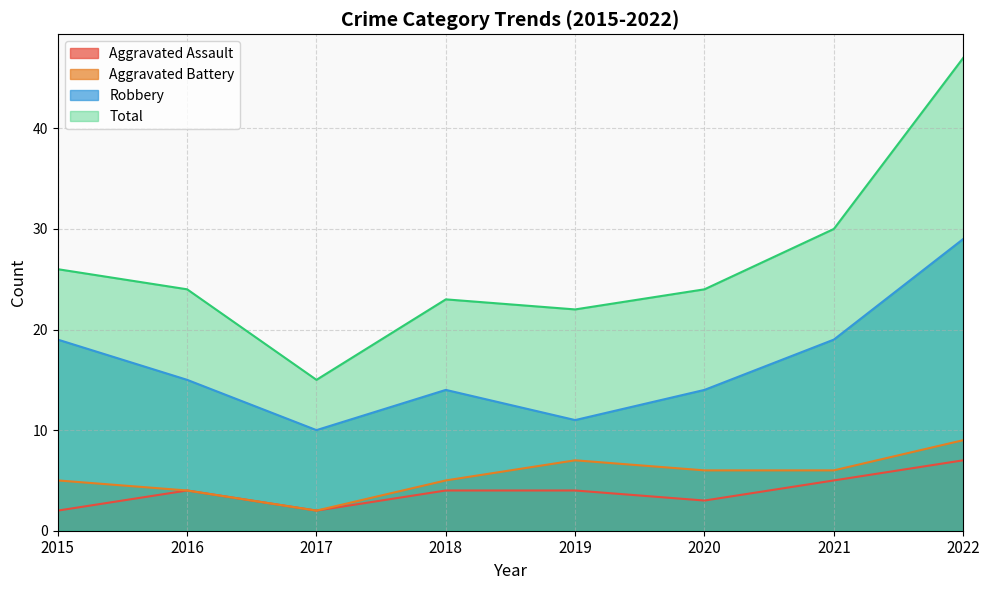

How many series are shown in this chart?

4